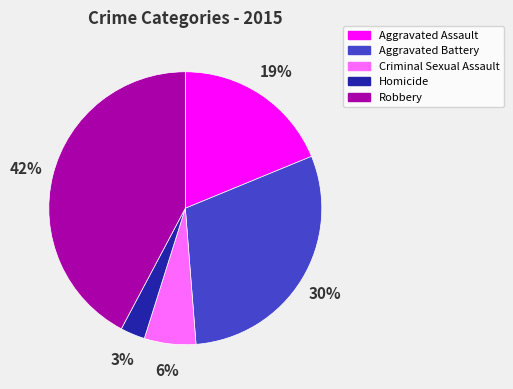

How many slices are in this pie chart?

5